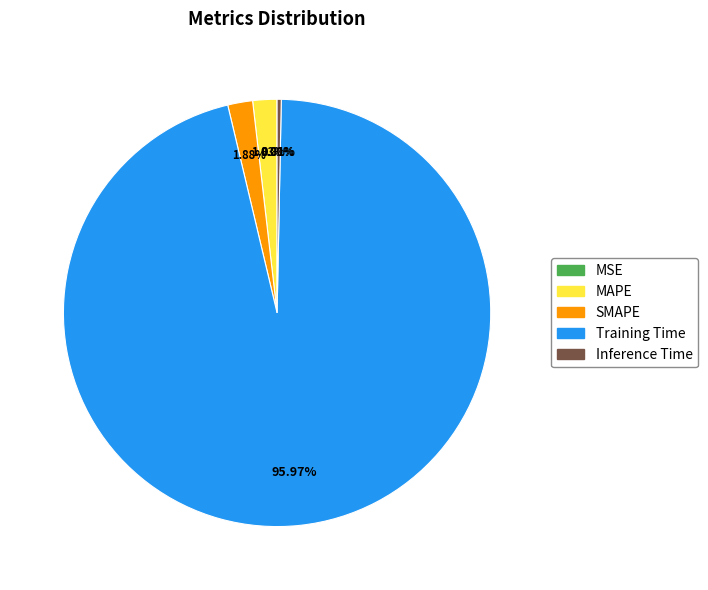

Which slice is the largest?

Training Time